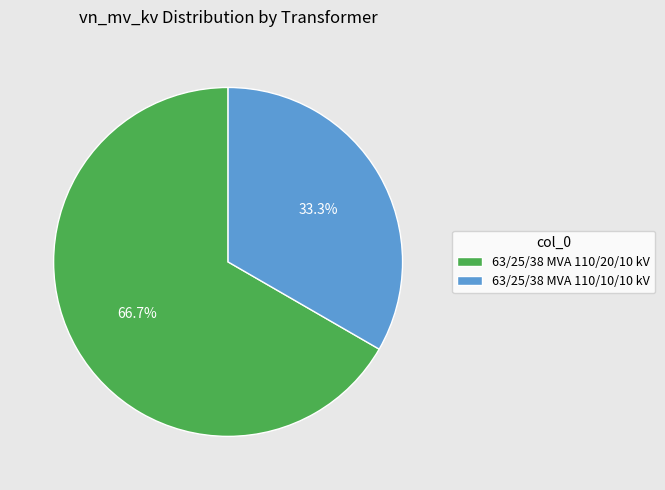

Does any single category account for the majority?

Yes